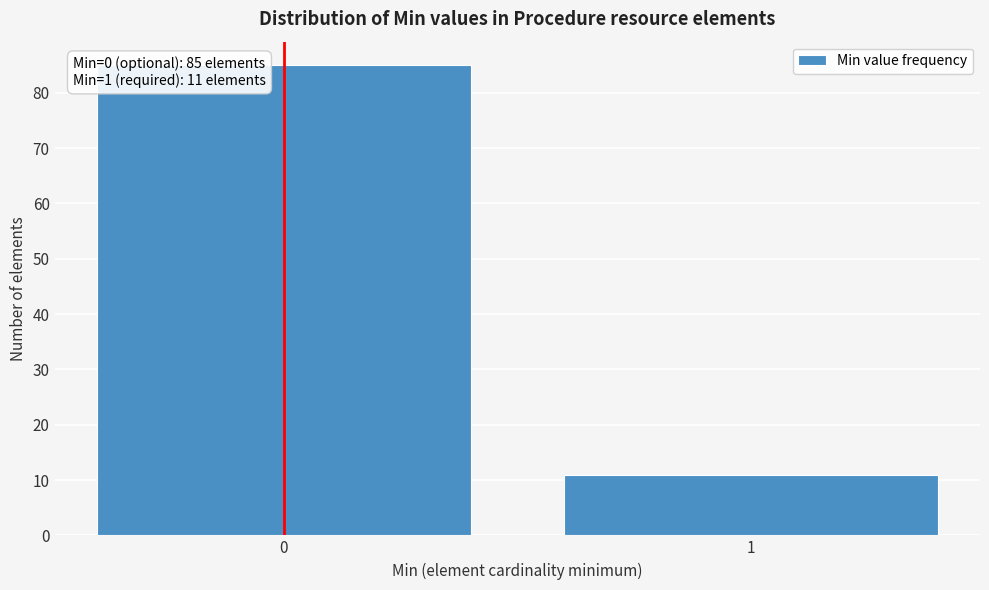

Reading left to right, list all the values displayed in this chart.

0=85	1=11